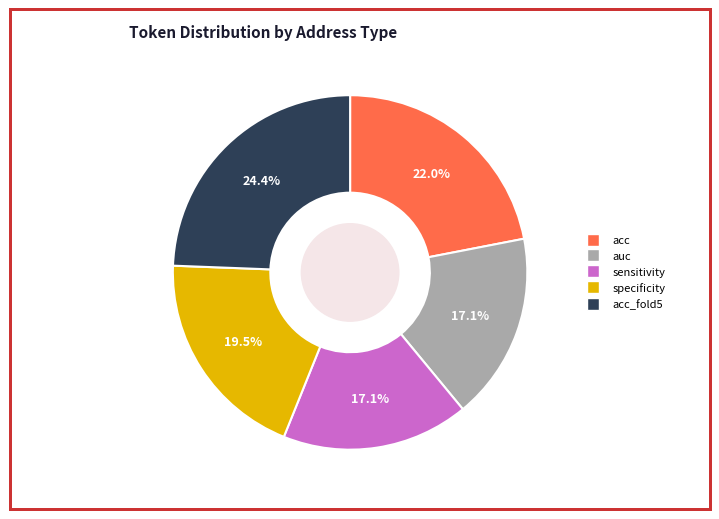

Is there a majority slice in this chart?

No